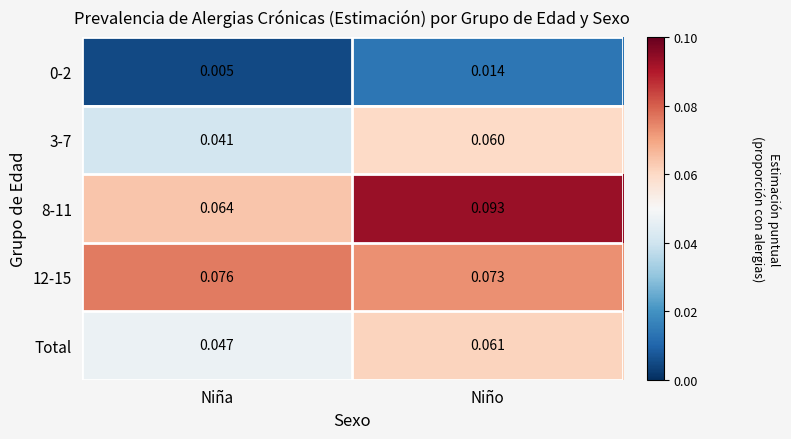

Is the value of 0-2 at Niña greater than the value of 12-15 at Niño?

No